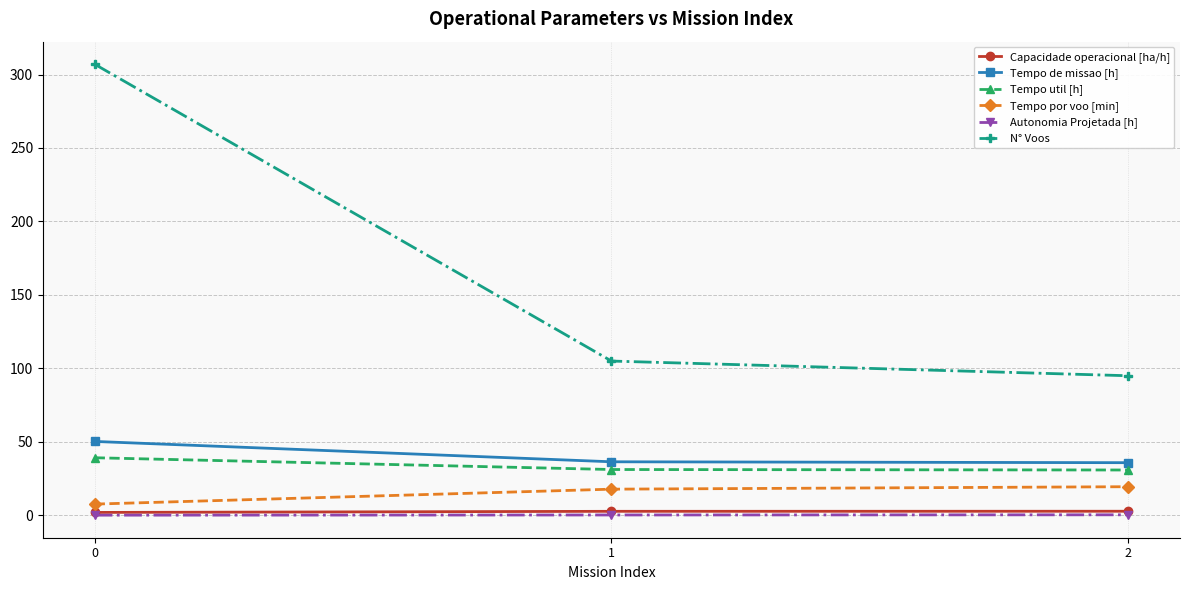

What is the sum of the Tempo de missao [h] values at 2 and 1?

72.3